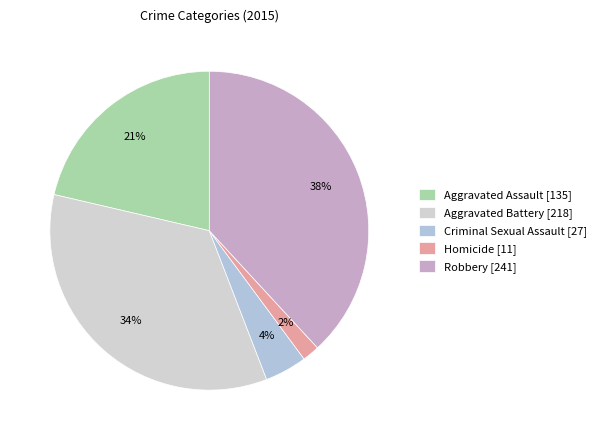

Which category has the biggest portion of the pie?

Robbery